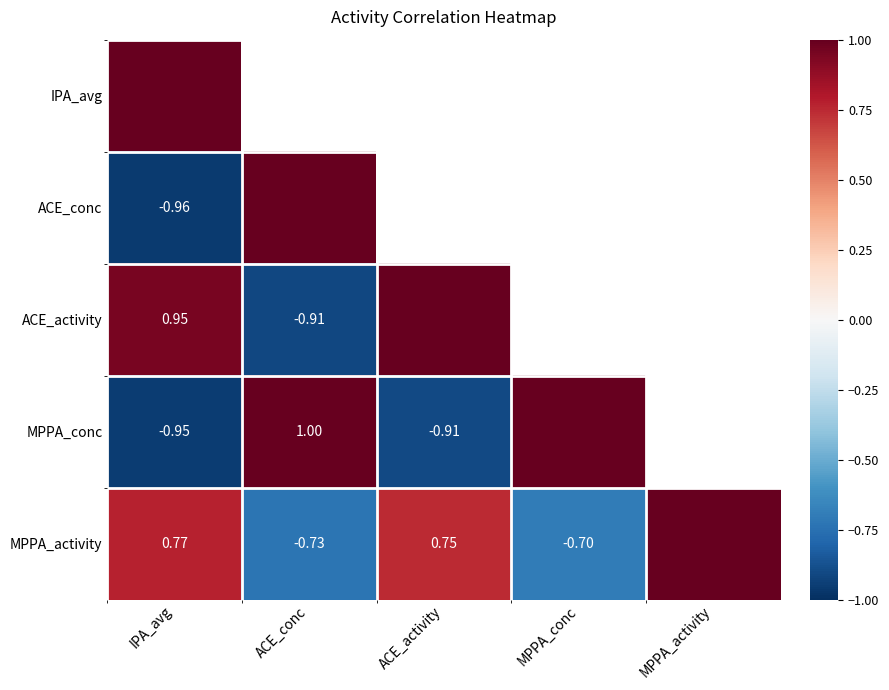

Is the value of MPPA_conc at ACE_conc greater than the value of ACE_conc at IPA_avg?

Yes